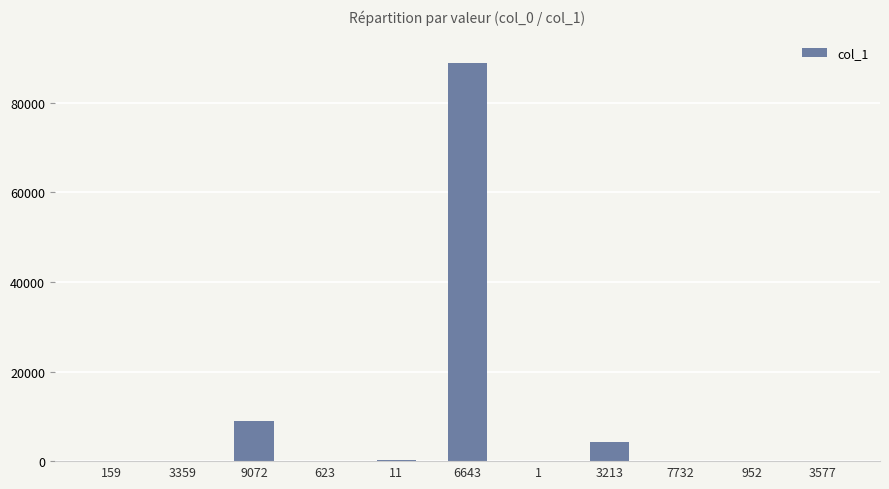

The value at 9072 is 15580. True or false?

False